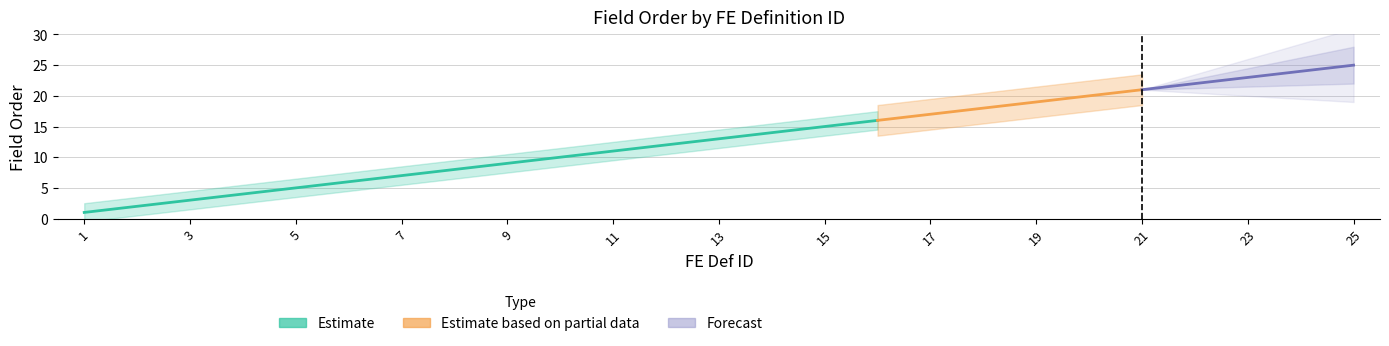

What is the difference between the values at 16 and 18?

2